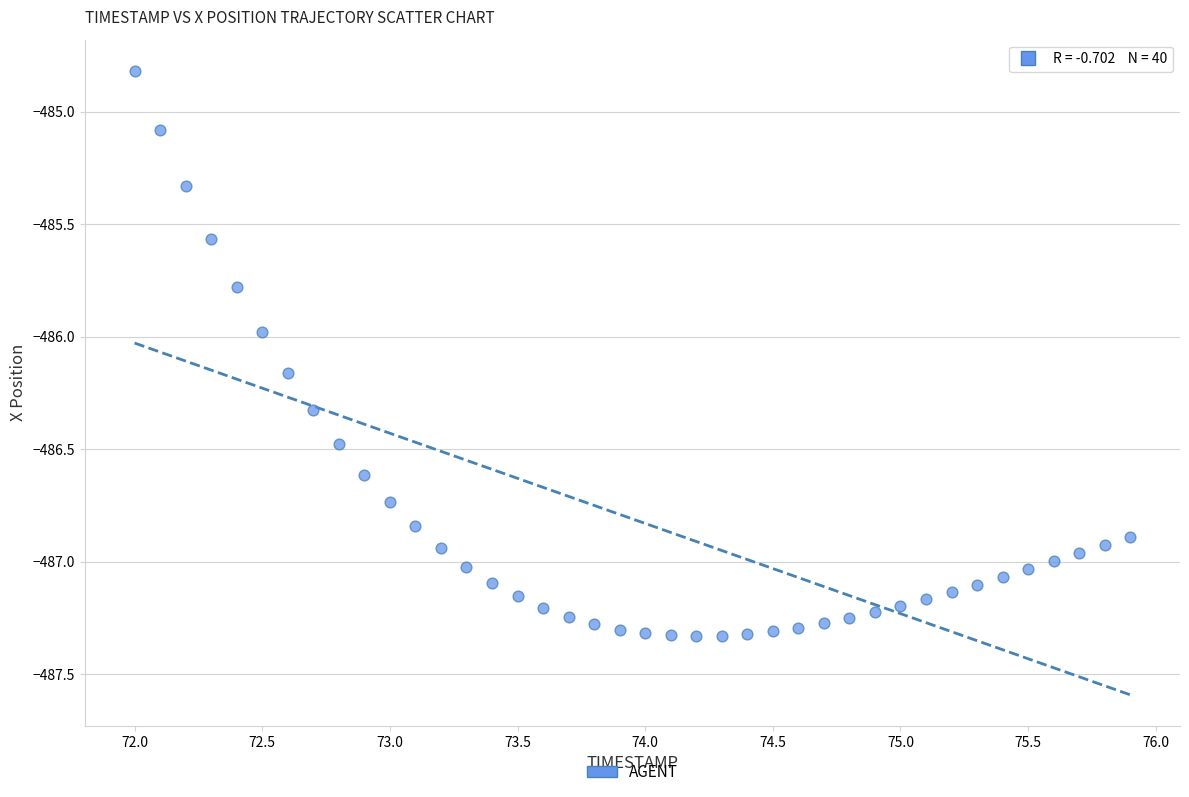

What is the range of Y values (max minus min)?

2.5